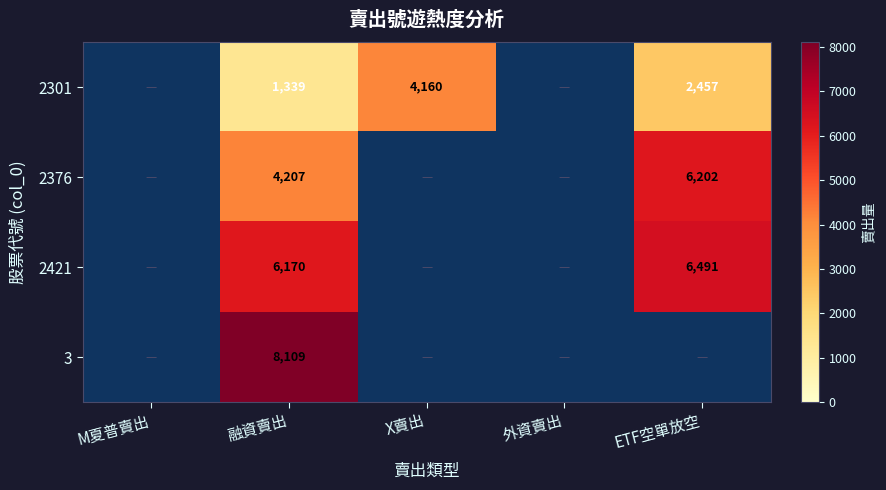

True or false: 2301 has a value of 790 at 融資賣出.

False